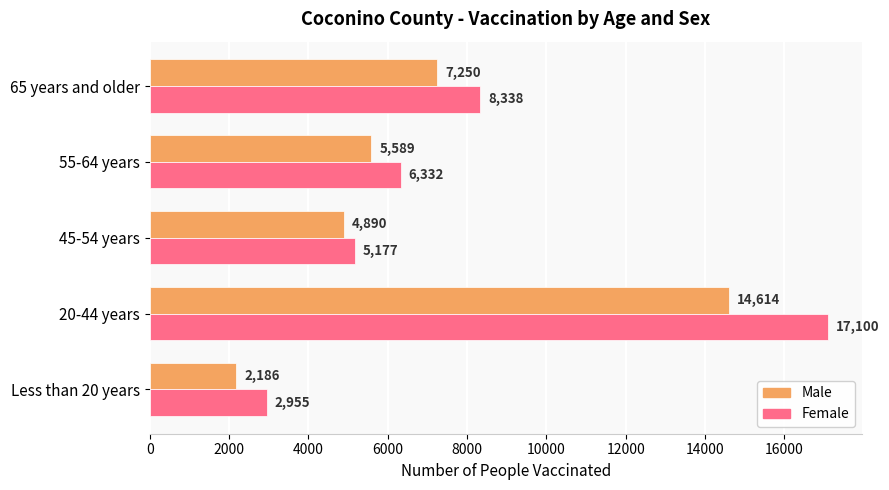

Which series has the largest total across all categories?

Female